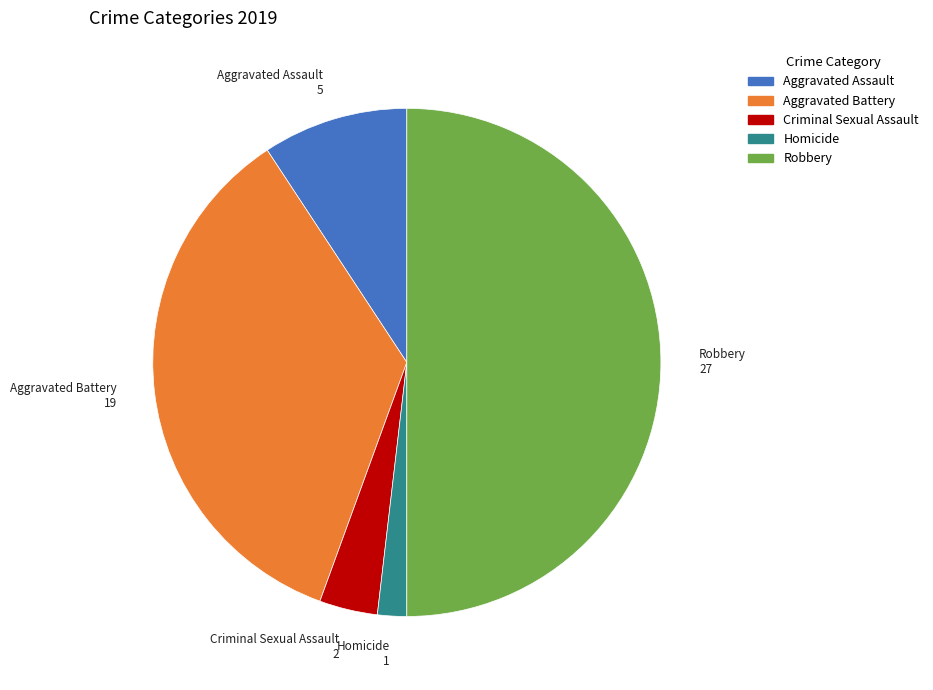

Count the number of slices in the pie.

5